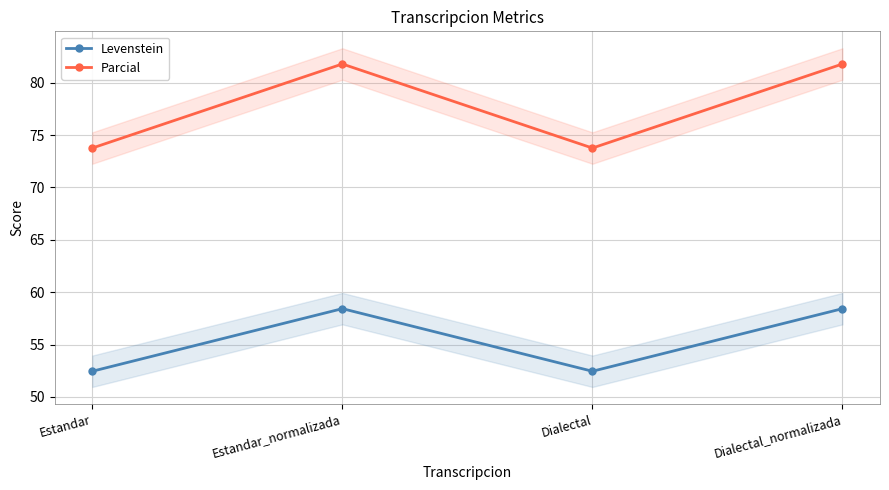

What is the greatest value displayed?

81.8